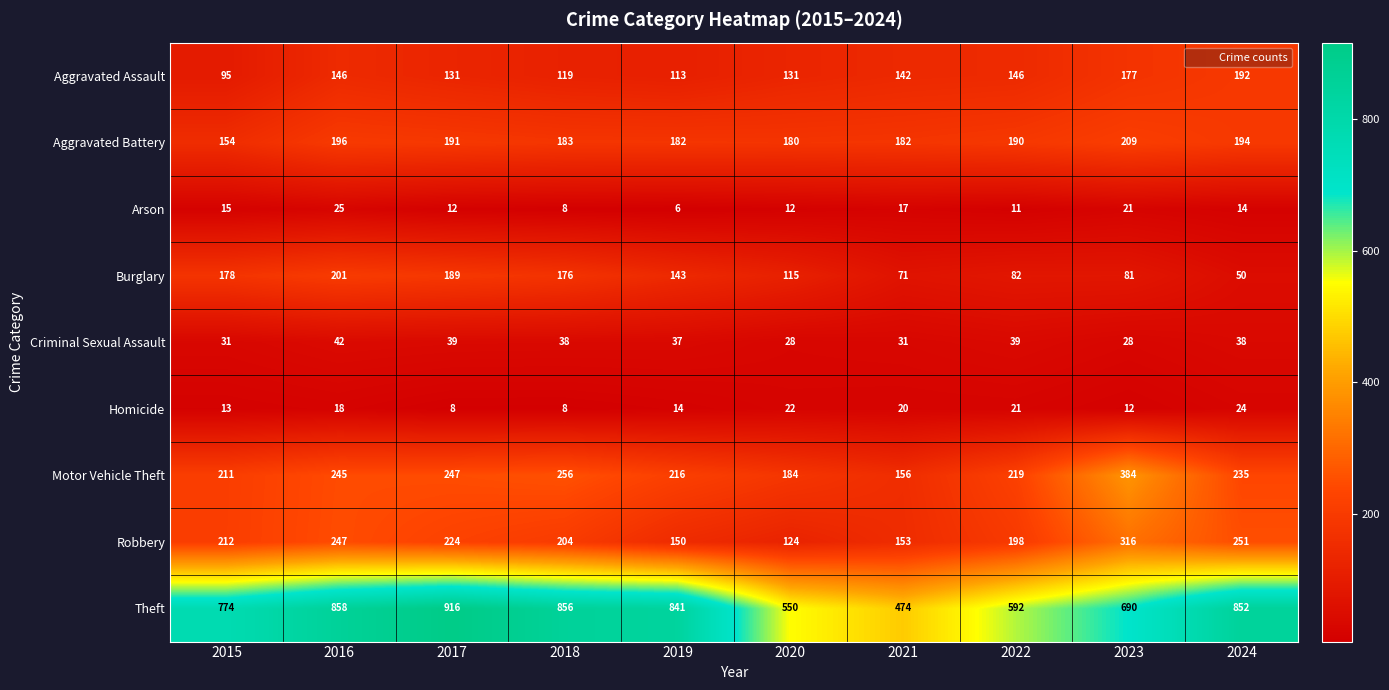

The value of Aggravated Battery at 2016 is 196. True or false?

True